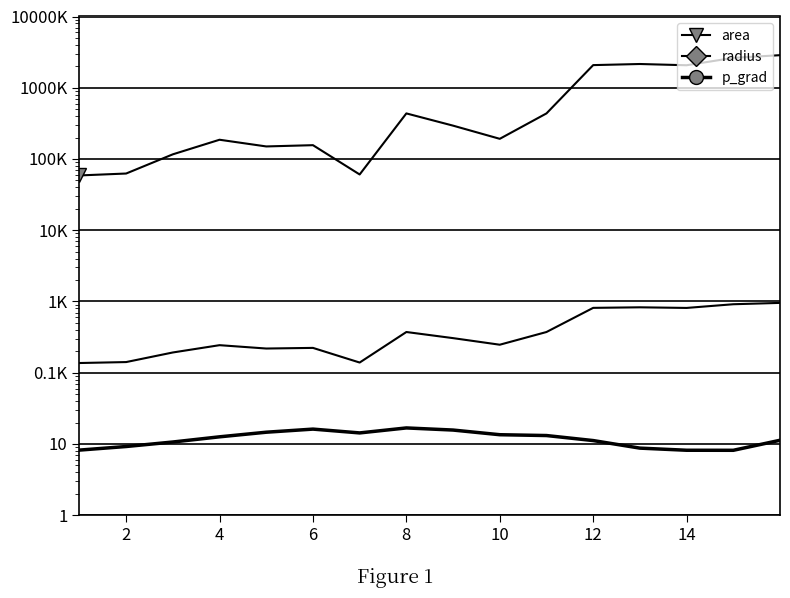

How many series are shown in this chart?

3